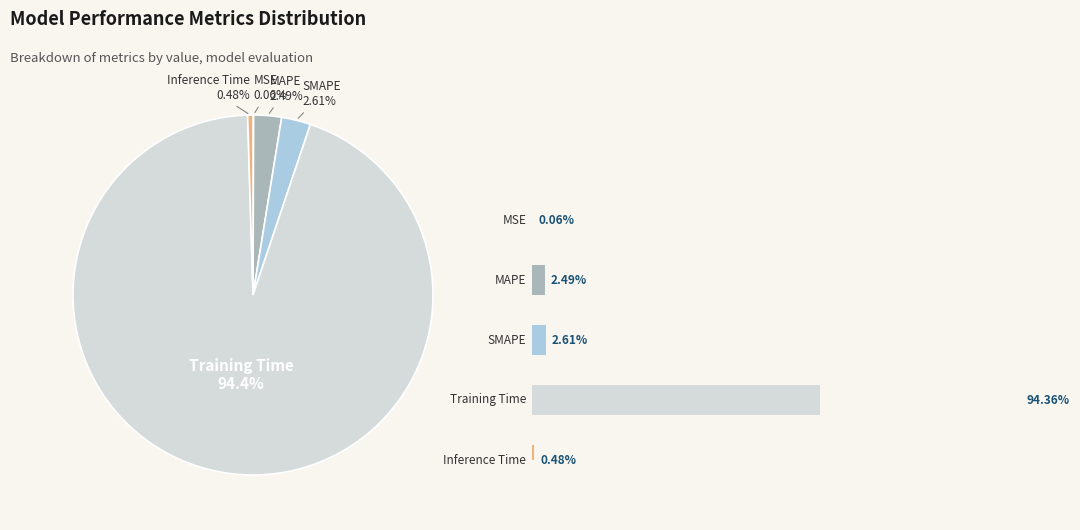

To the nearest percent, what is the average slice percentage?

20%